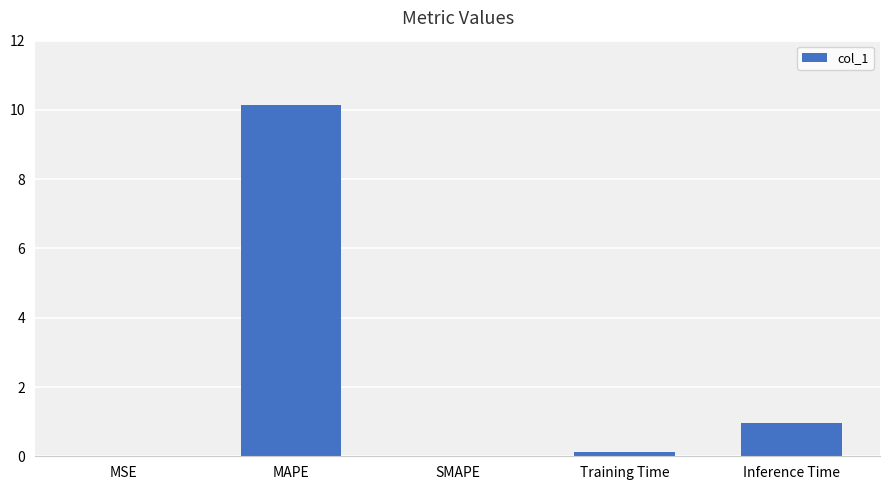

What is the sum of all values?

11.2